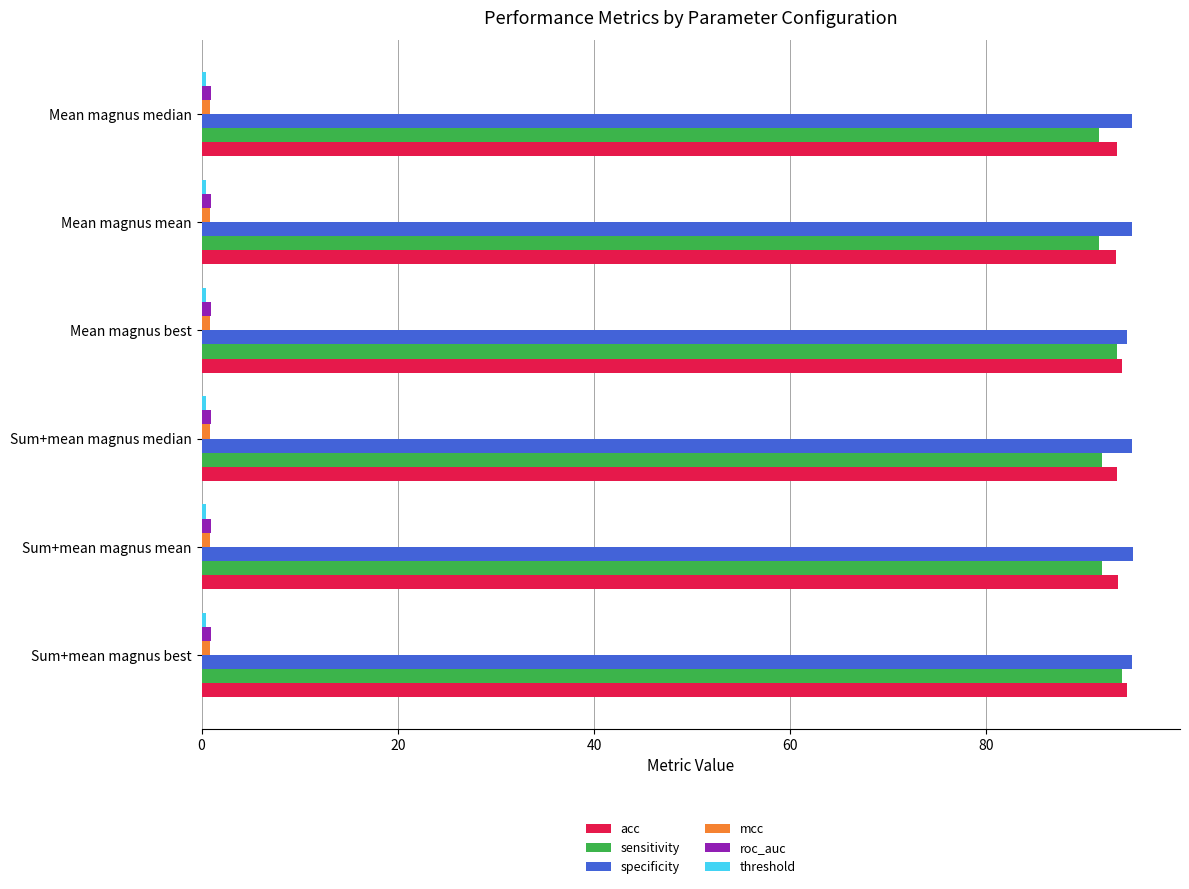

The specificity series shows 145.8 at Sum+mean magnus median. True or false?

False